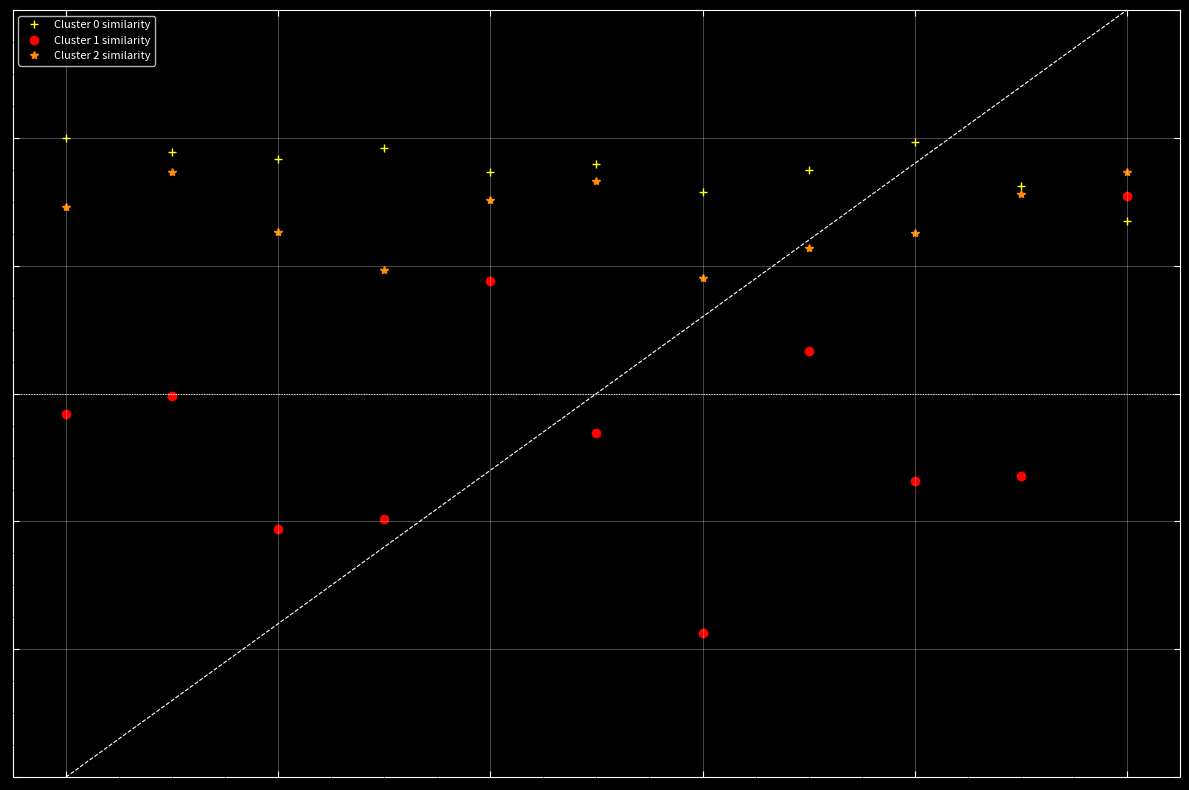

At which category does Cluster 2 similarity reach its first local peak?

1